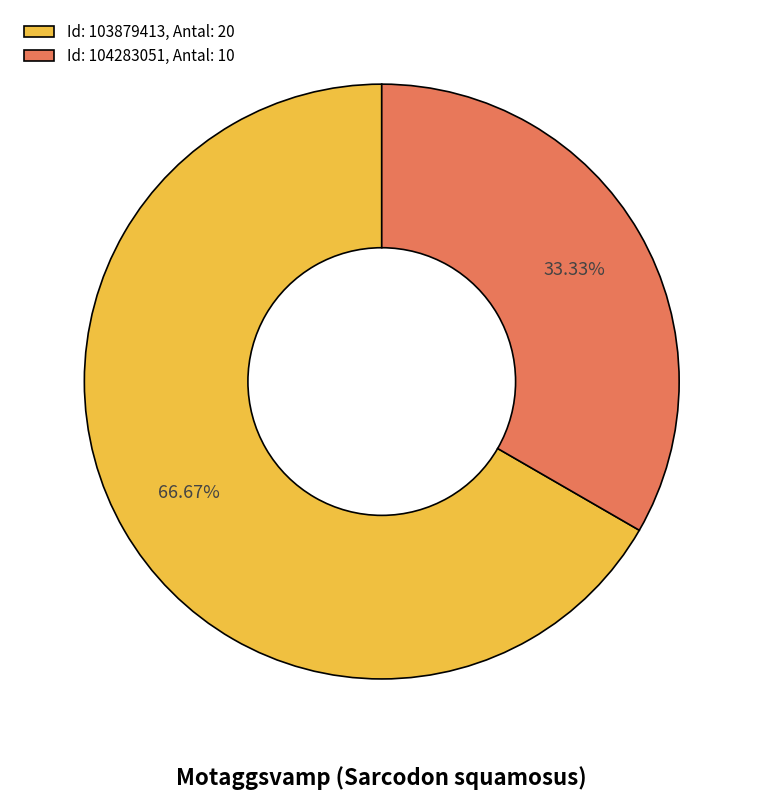

How many slices are in this pie chart?

2